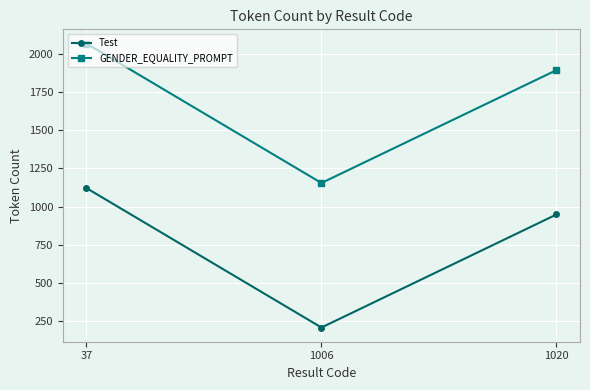

What are all the series names shown in the legend?

Test, GENDER_EQUALITY_PROMPT